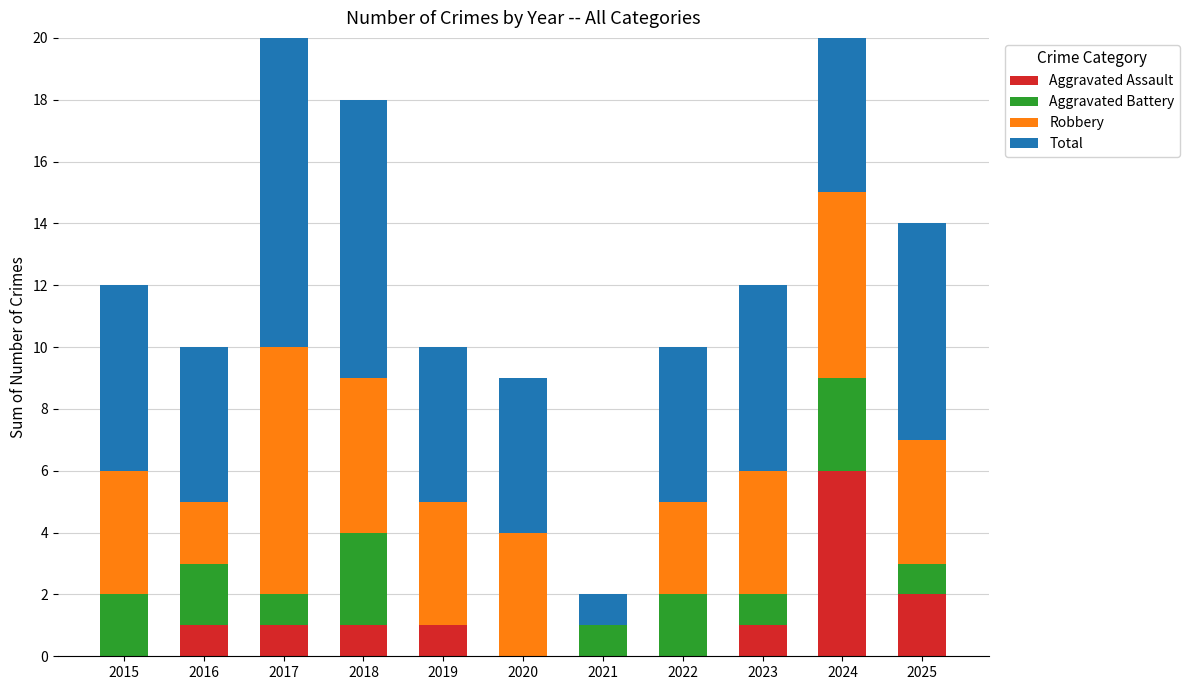

How many groups of bars are there?

11